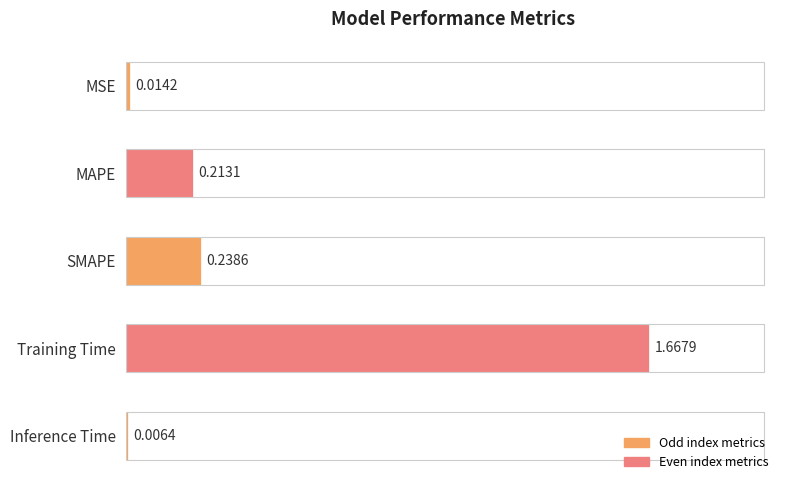

What is the sum of all values?

2.1